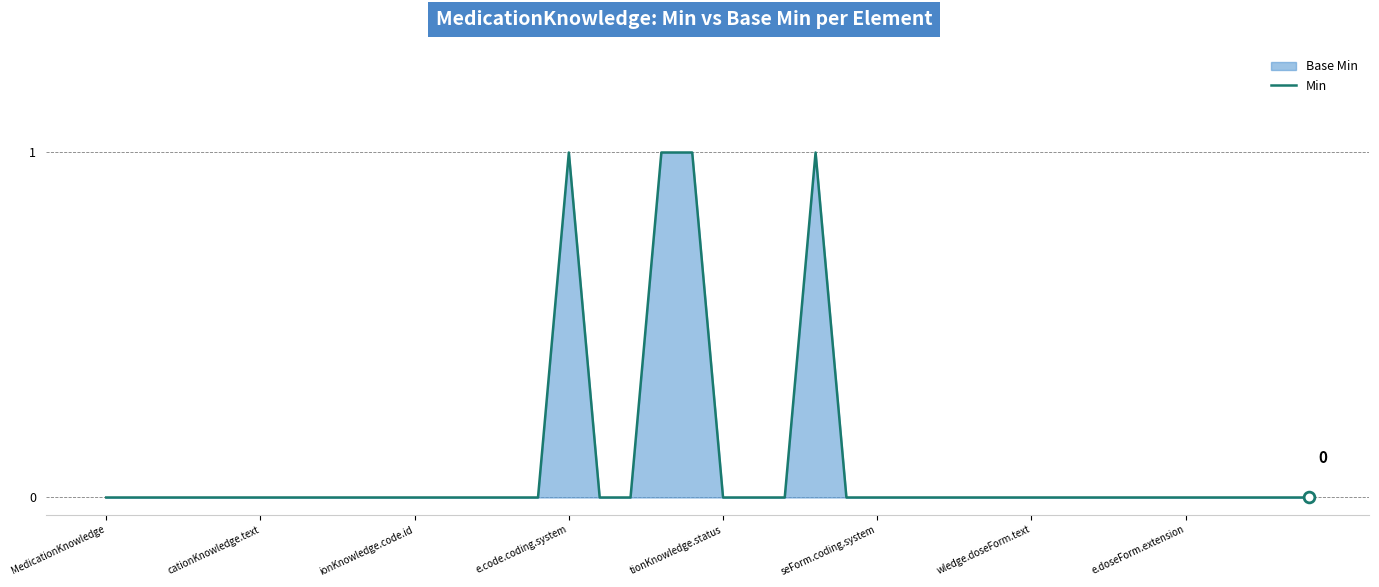

The value at wledge.doseForm.text is 0. True or false?

True